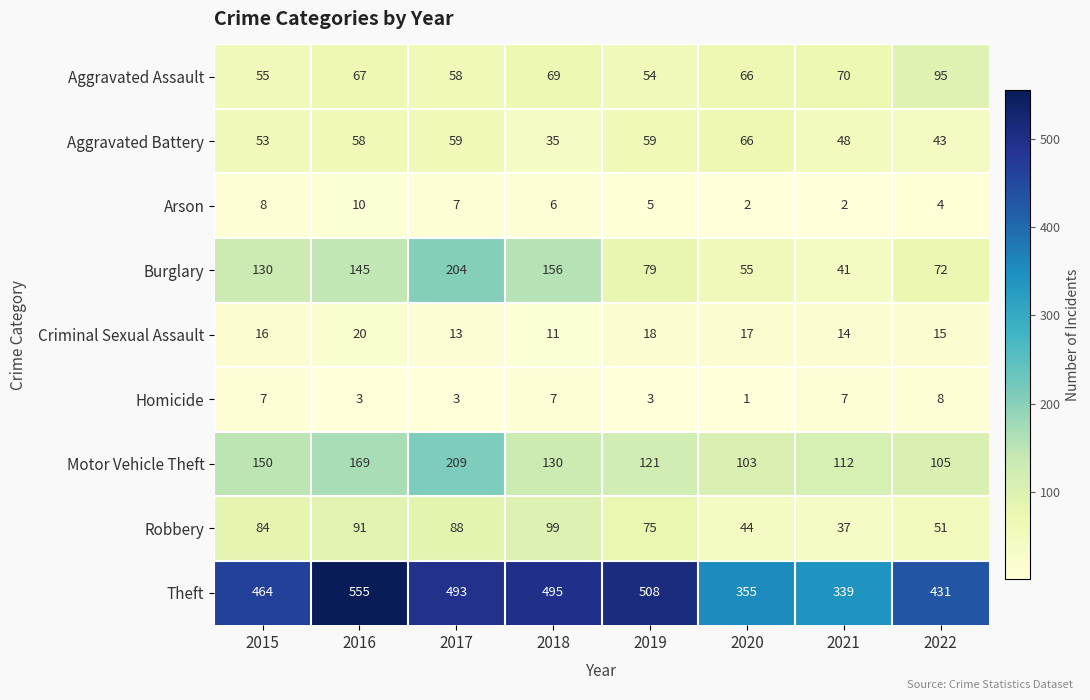

What is the difference between the highest and lowest values at 2022?

427